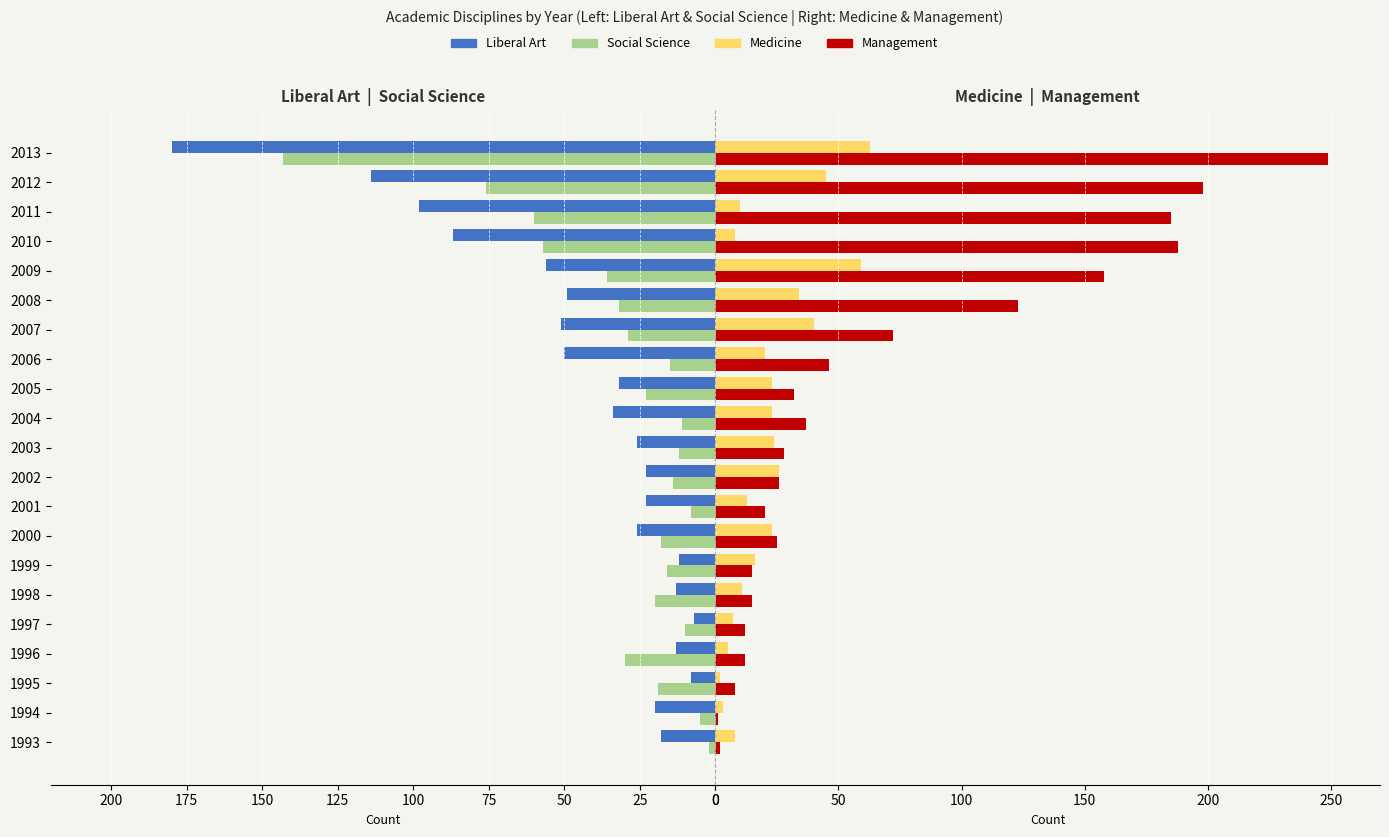

The Management series shows 13 at 2000. True or false?

False